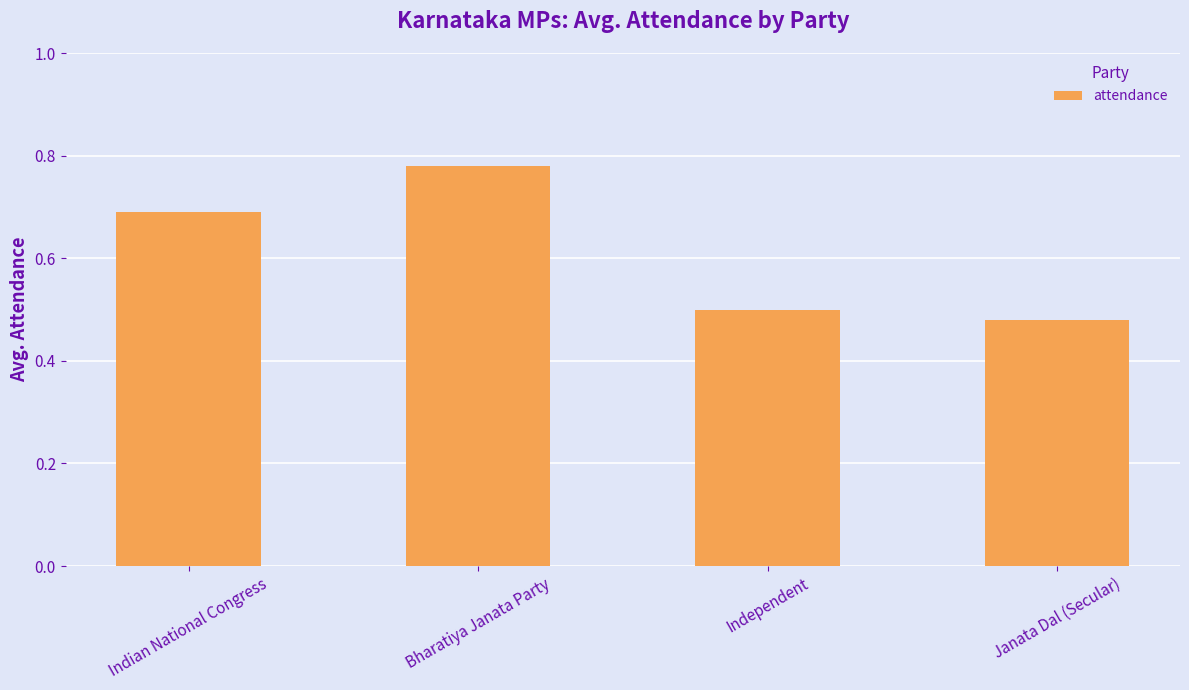

The value at Indian National Congress is 0.2. True or false?

False